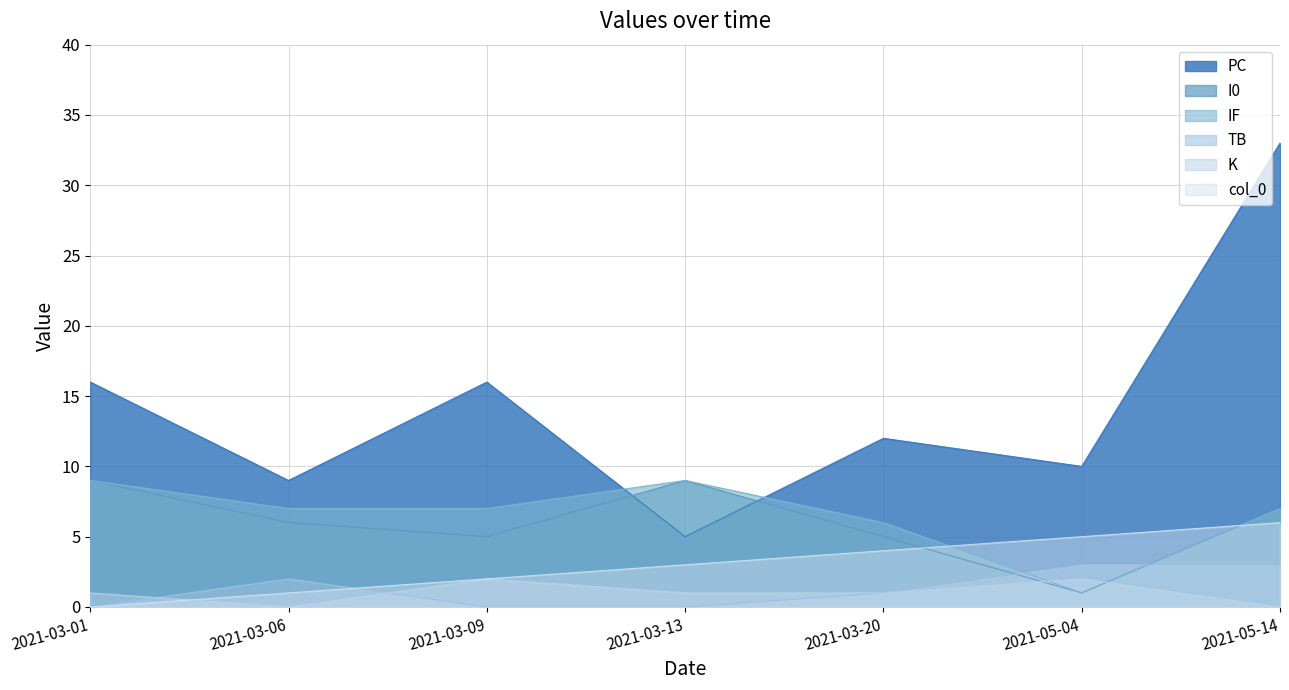

Where do TB and IF first cross each other?

2021-03-20 and 2021-05-04